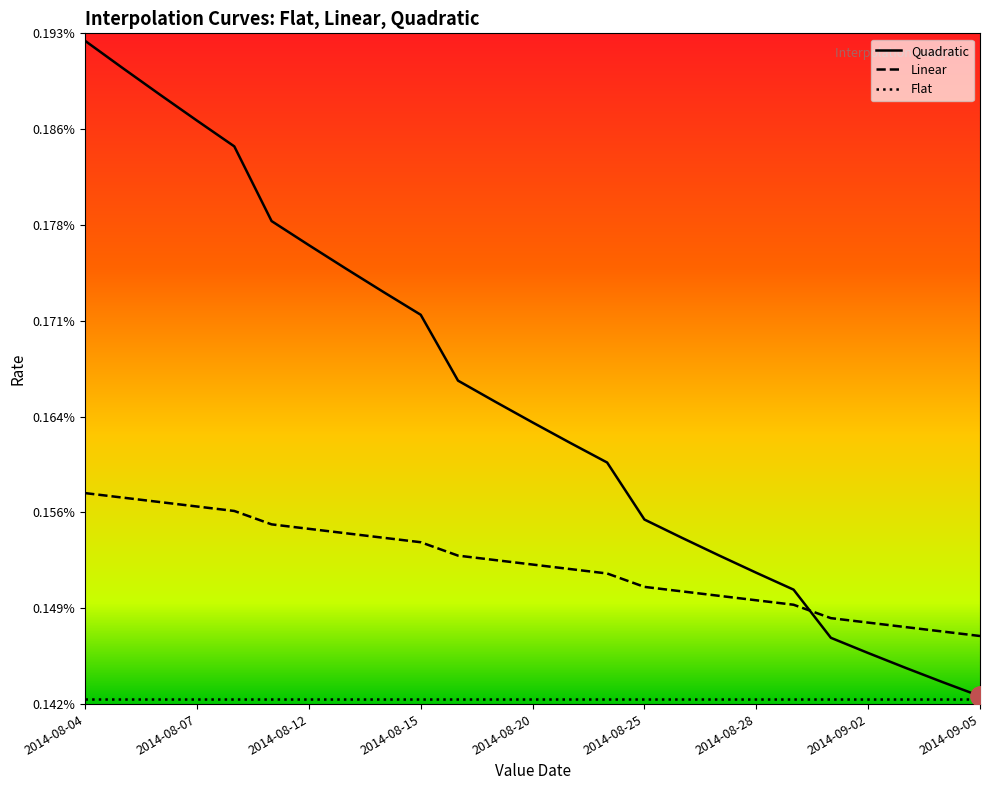

At which category is the sum across all series the highest?

2014-08-04